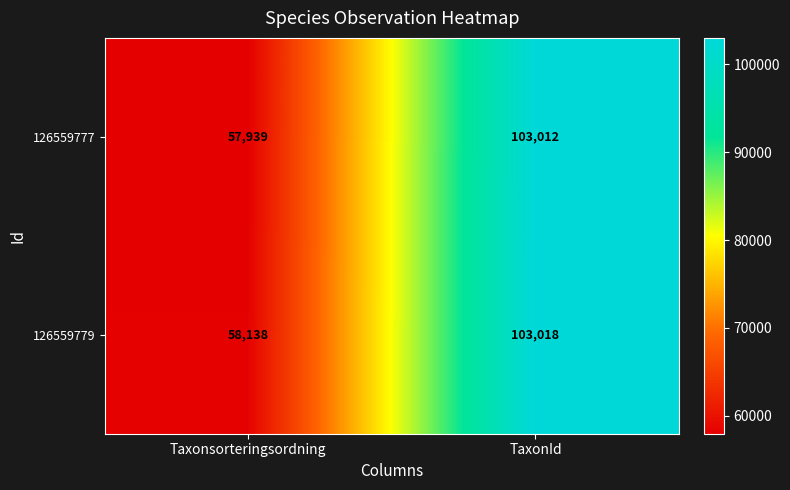

What is the maximum value shown in the chart?

103018